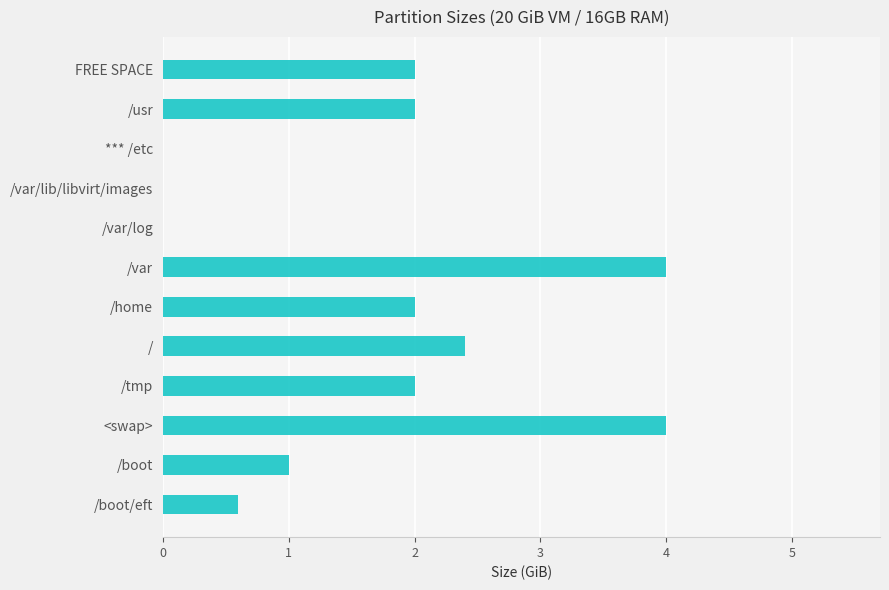

Is it true that the value at /tmp is 3.3?

False